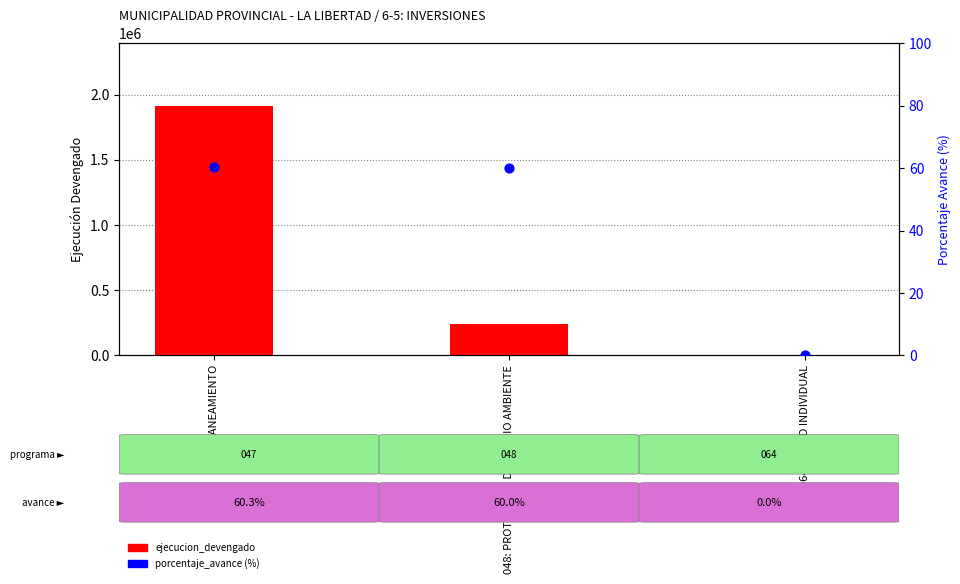

Which series contains the lowest Y value?

ejecucion_devengado